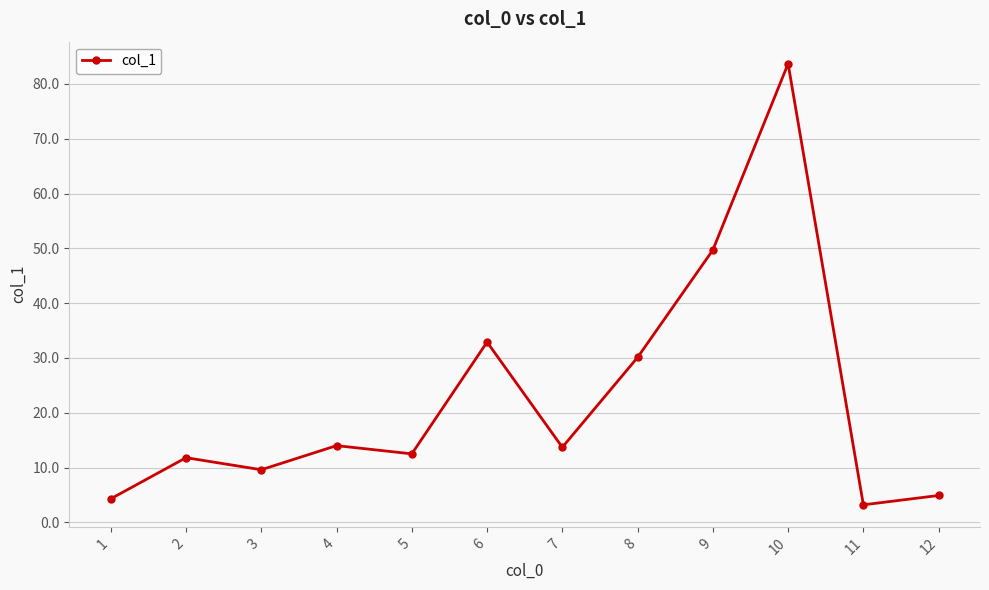

Does the chart have visible grid lines?

Yes